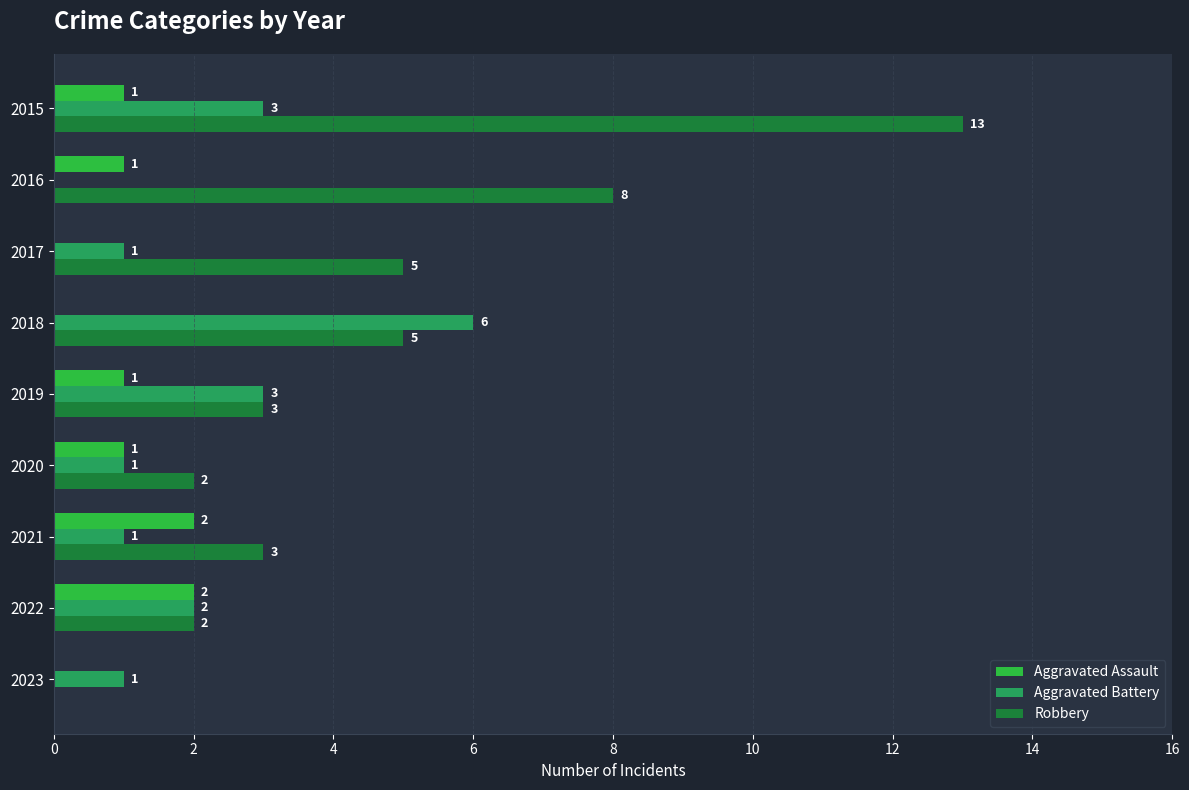

What is the maximum value for Robbery?

13